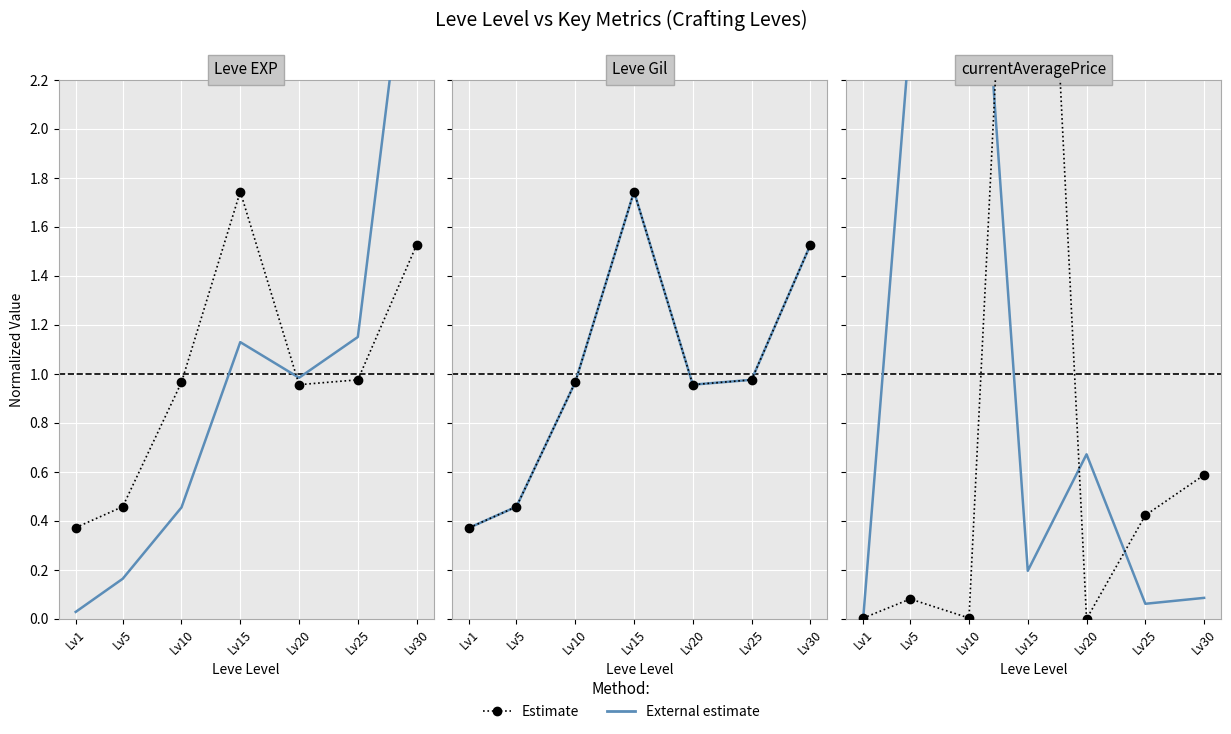

What is the difference between the second highest and second lowest values in the Estimate series?

0.6